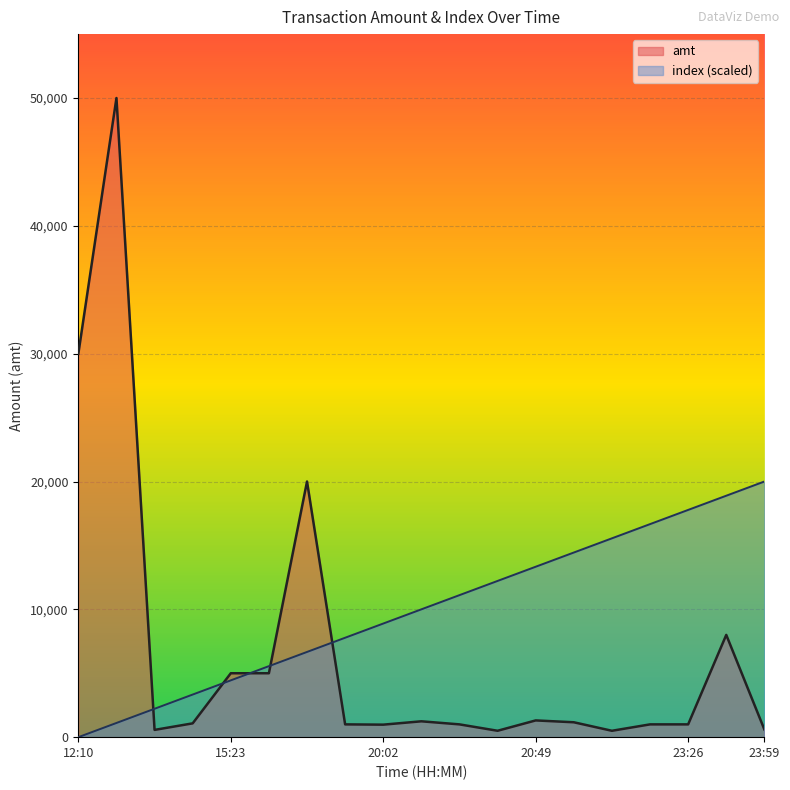

What is the difference between the maximum and minimum values in the amt series?

49501.0